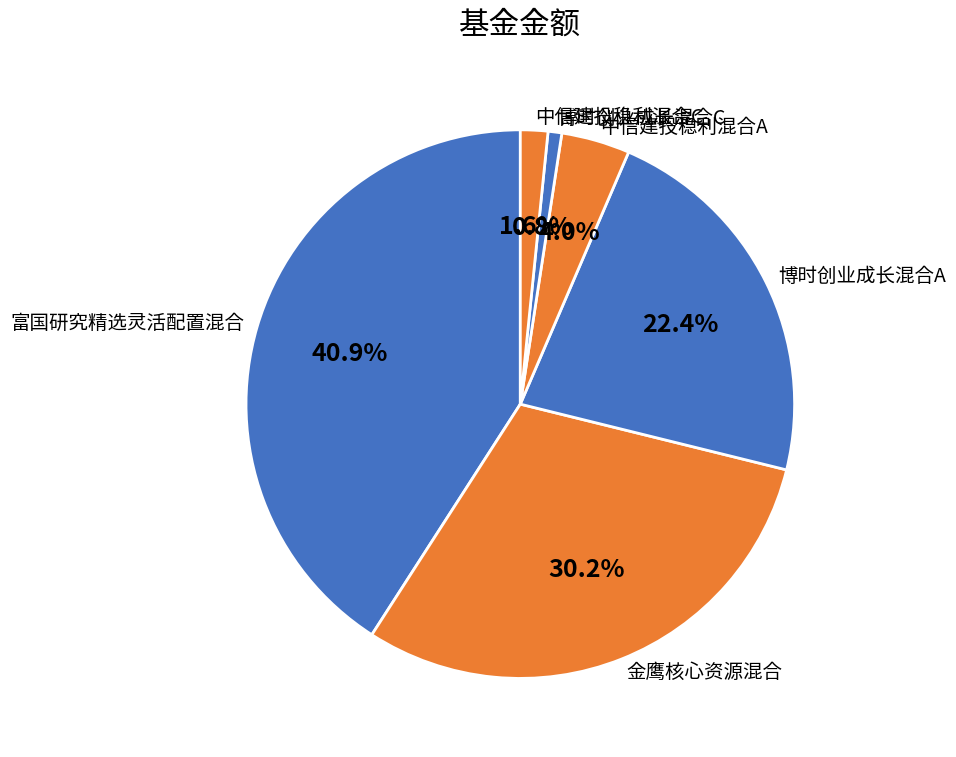

Rank the categories by value from highest to lowest.

富国研究精选灵活配置混合, 金鹰核心资源混合, 博时创业成长混合A, 中信建投稳利混合A, 中信建投稳利混合C, 博时创业成长混合C